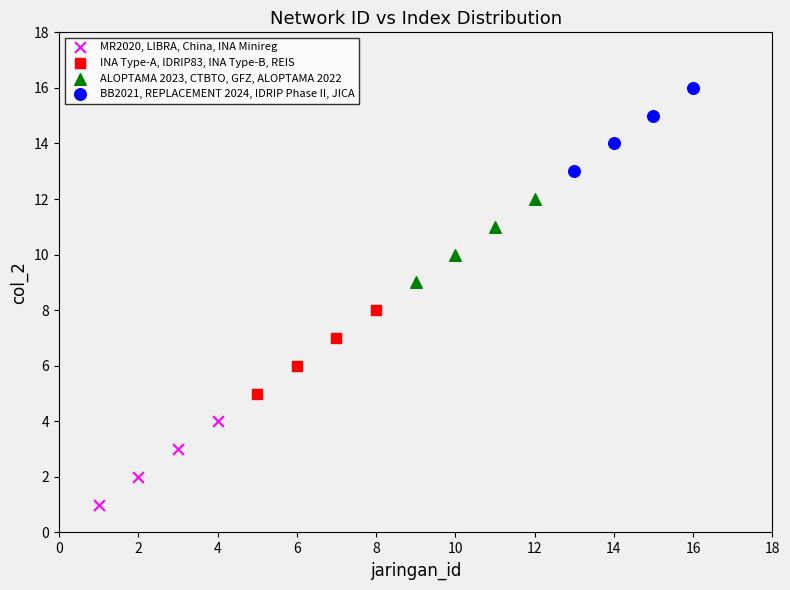

Which series contains the highest Y value?

BB2021, REPLACEMENT 2024, IDRIP Phase II, JICA